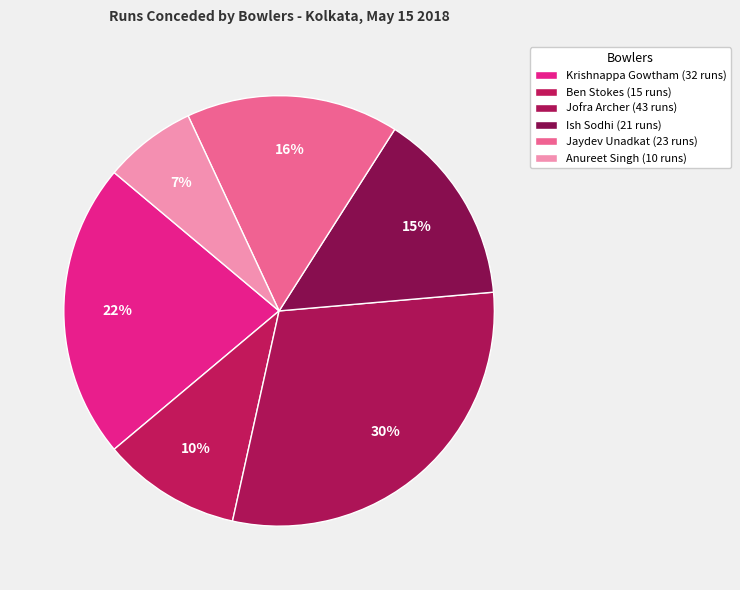

Which category has the biggest portion of the pie?

Jofra Archer